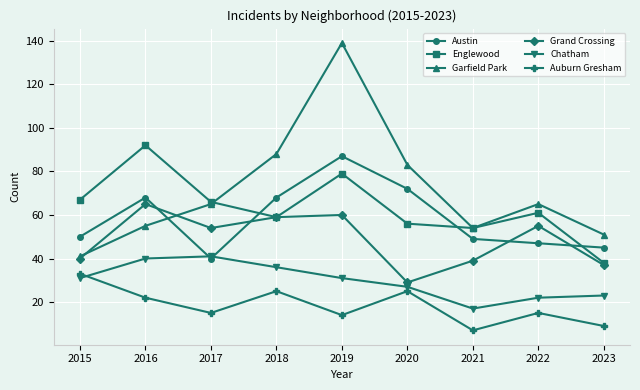

Where is Englewood nearest to the value 65?

2017